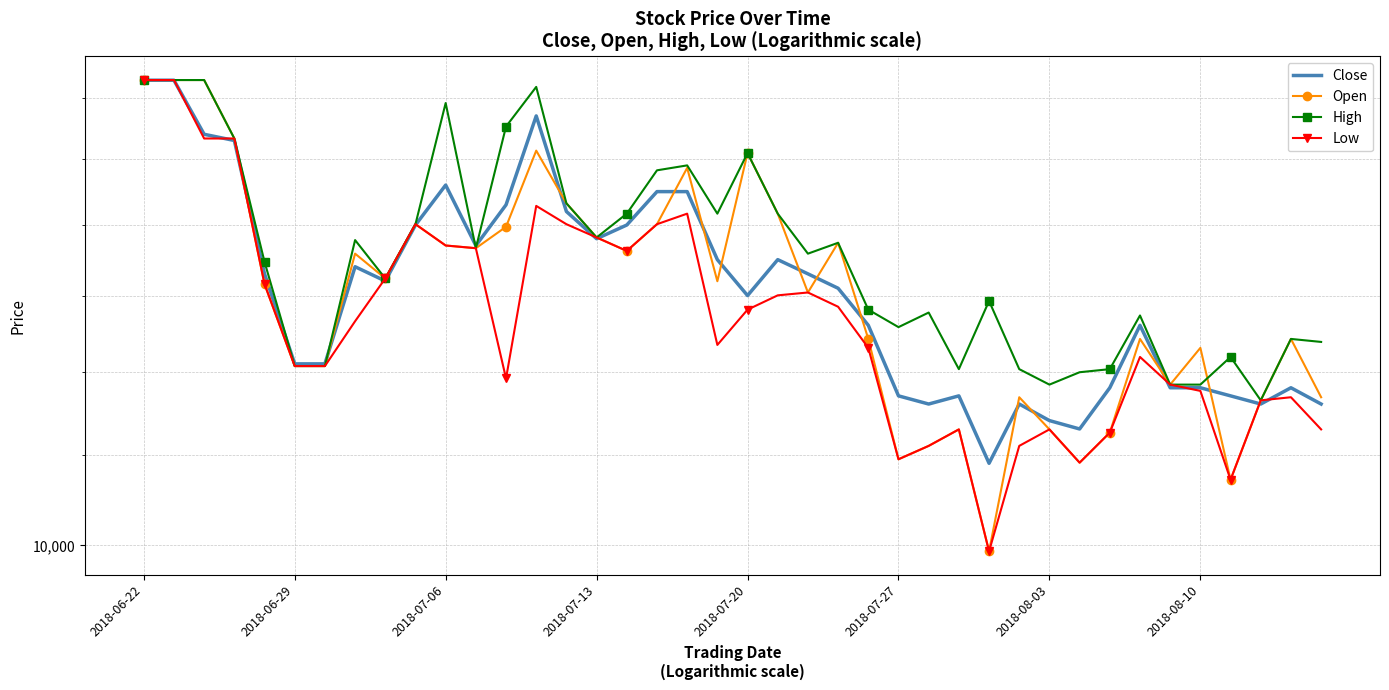

What is the sum of the High values at 2018-06-22 and 11?

29966